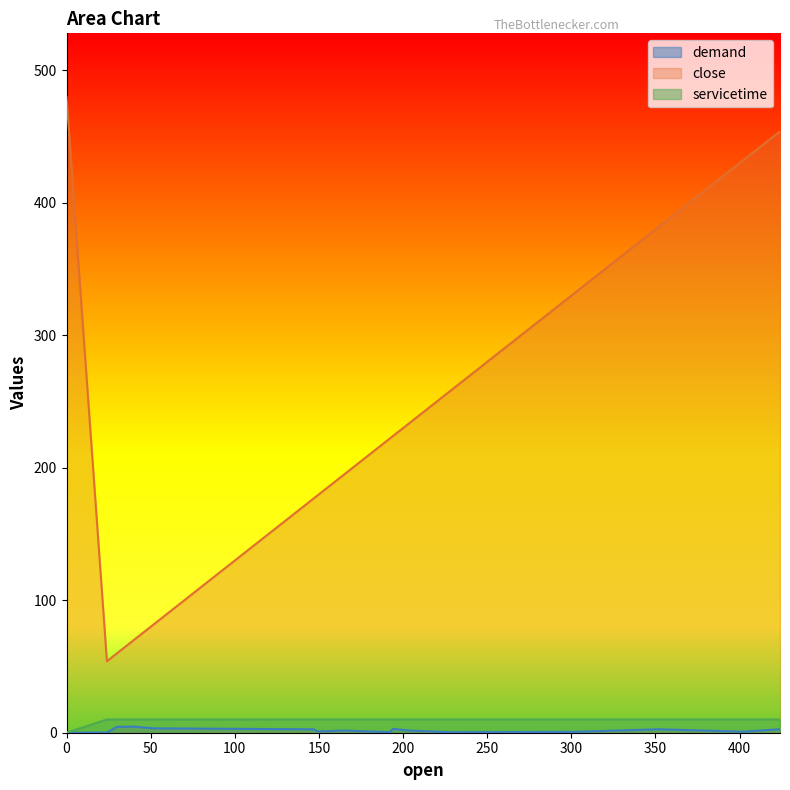

True or false: demand and servicetime intersect in this chart.

False